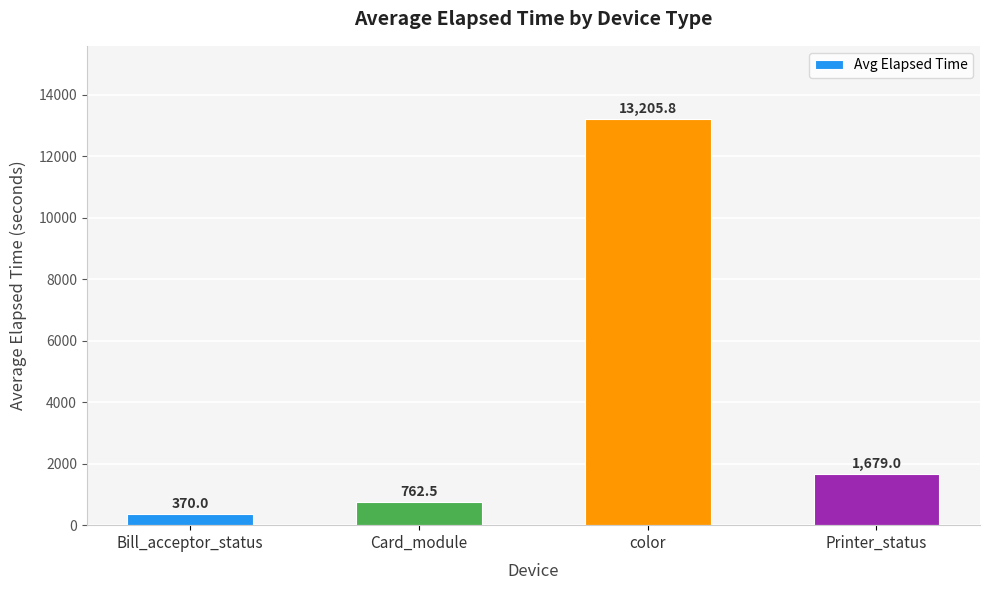

What is the value of the 1st bar from the left?

370.0